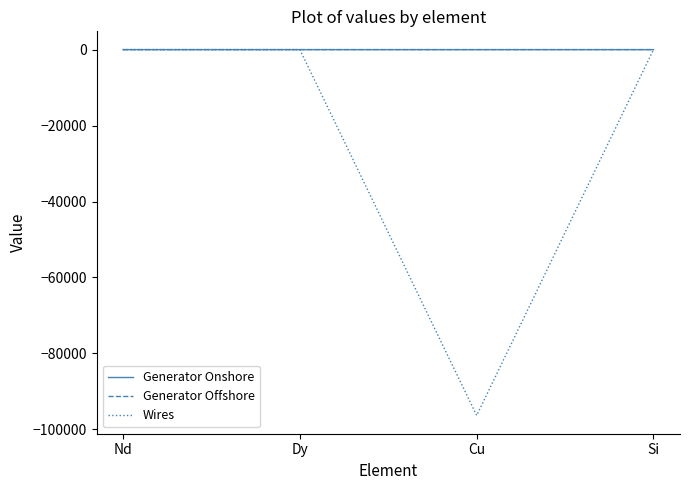

What is the minimum value shown in the chart?

-96322.2